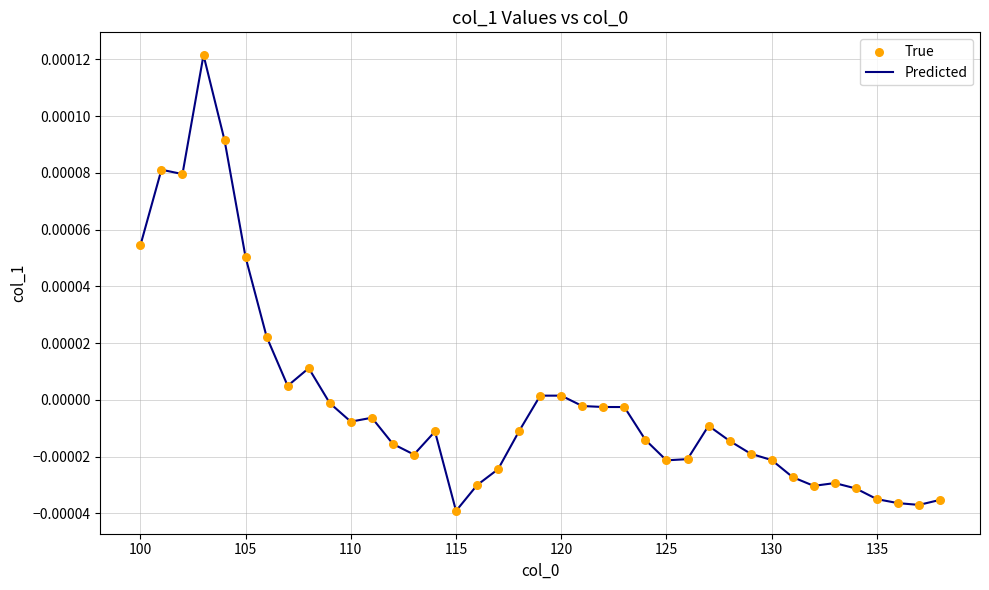

How many lines are shown in the chart?

1